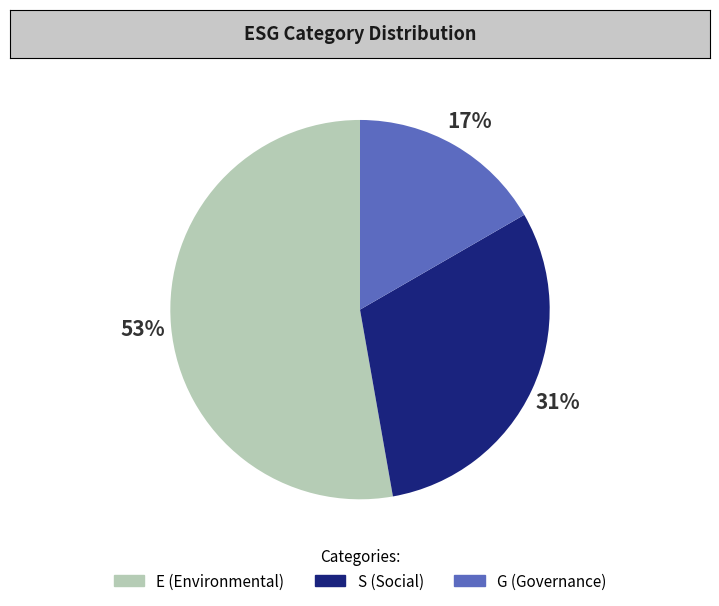

Combined, do E and G account for over 50%?

Yes